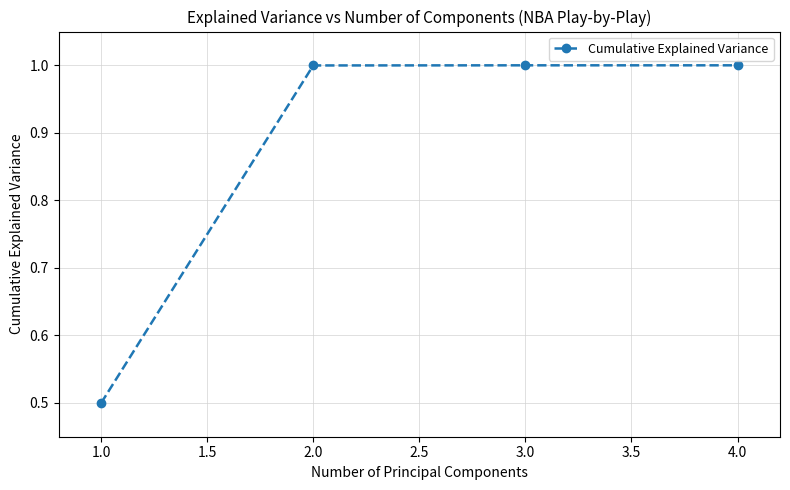

What is the average value?

0.9